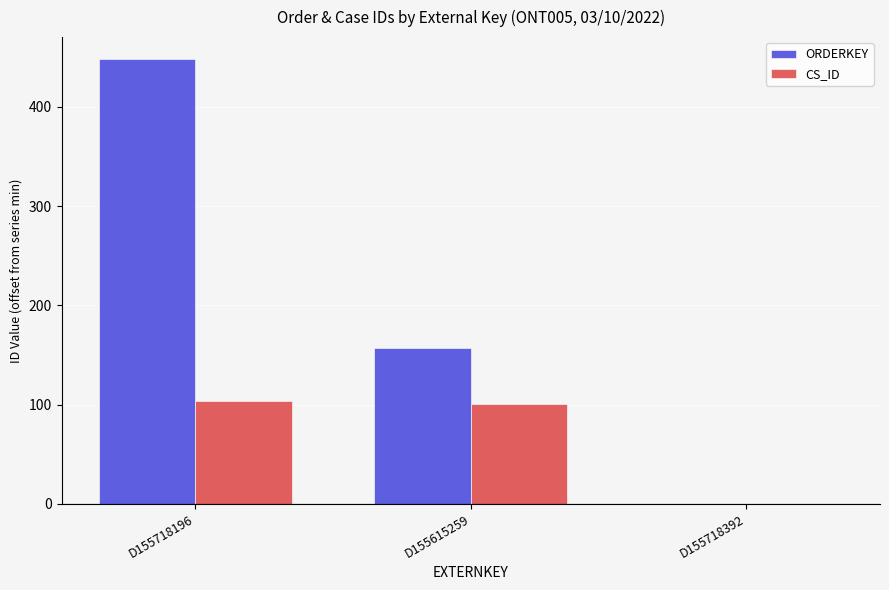

Count the number of data series in this chart.

2